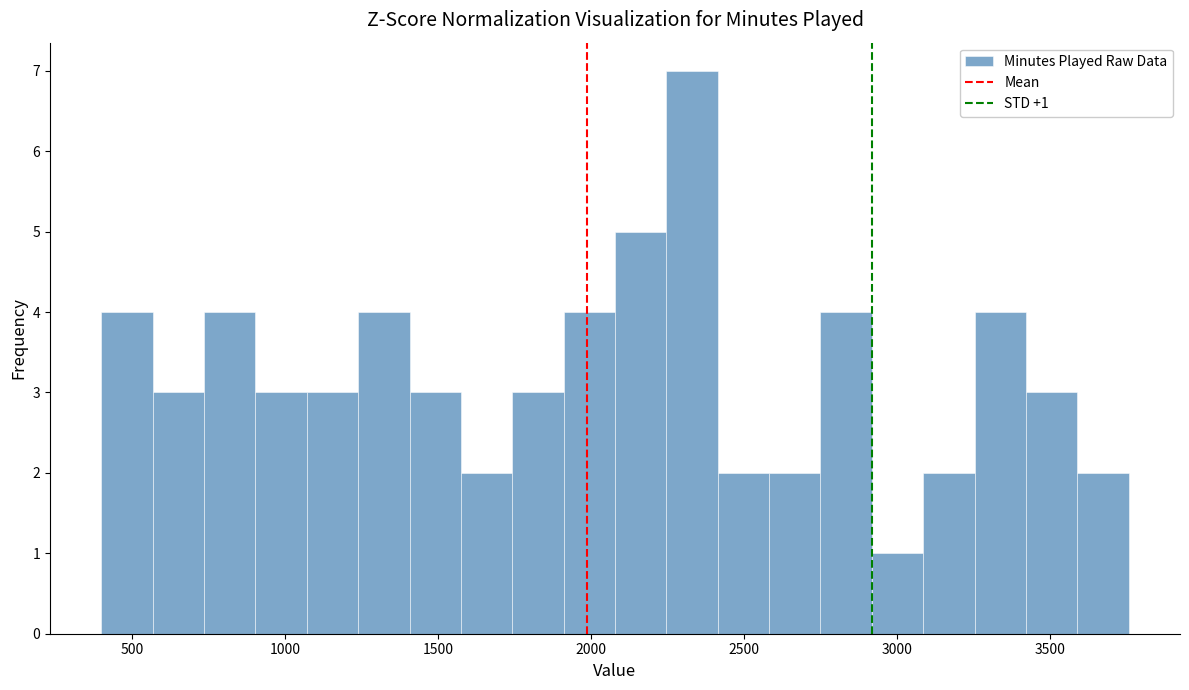

Read against the x-axis, roughly where is the centre of the tallest bar?

2350